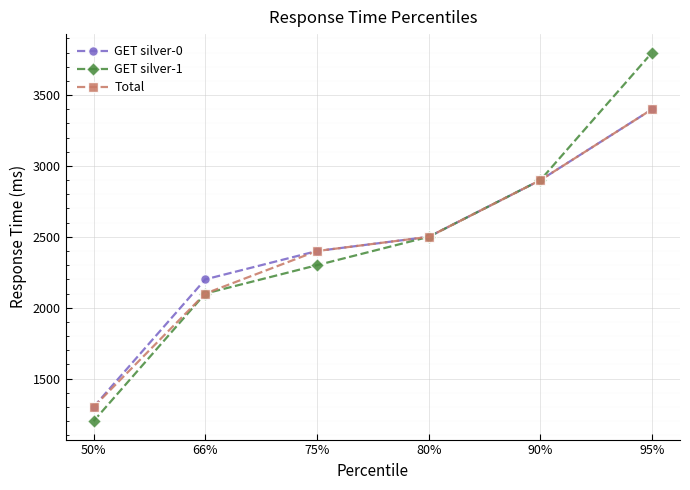

At which label is Total closest to 2350?

75%